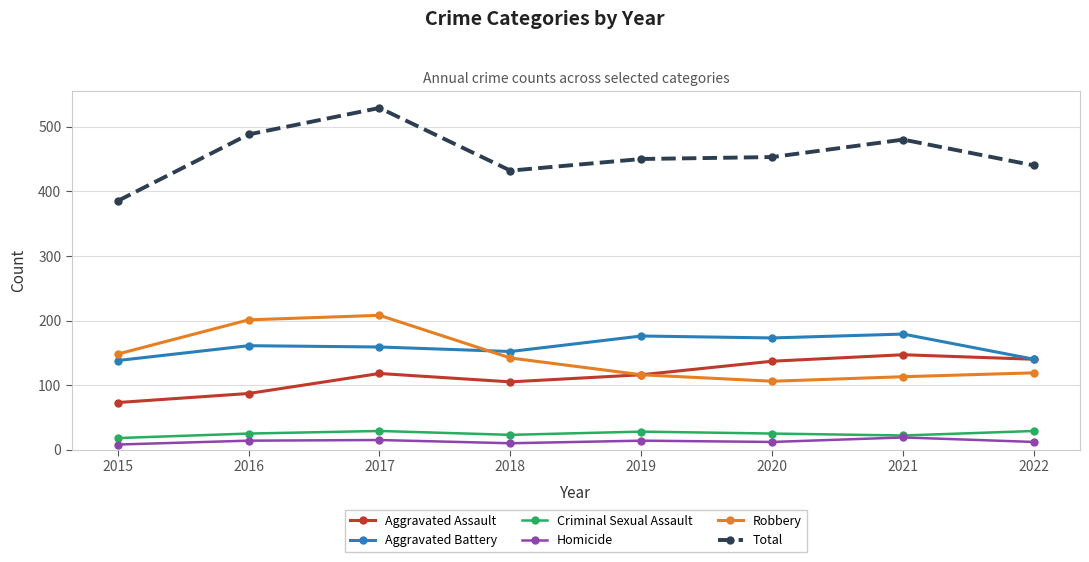

At which label is Robbery closest to 157?

2015